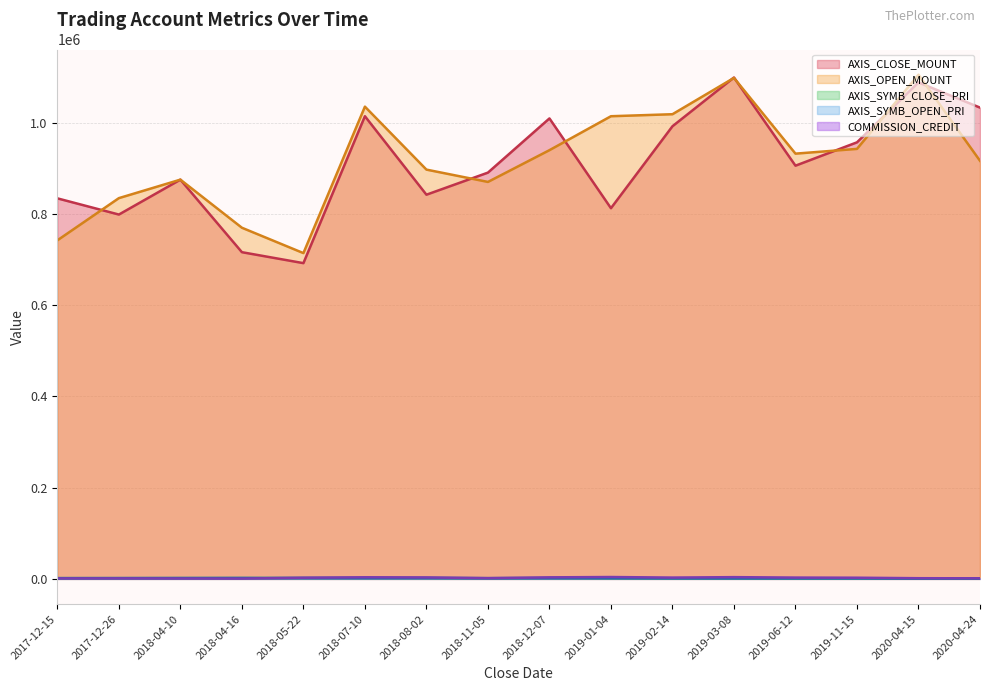

At which category does COMMISSION_CREDIT reach its first local valley?

2018-04-16